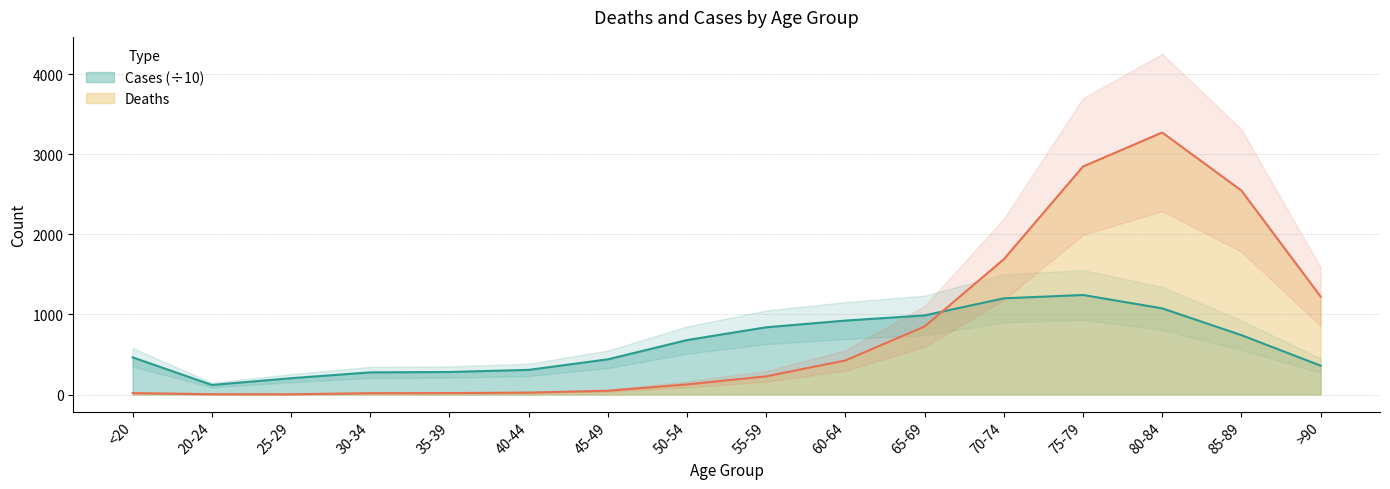

True or false: Cases and Deaths cross at least once.

True